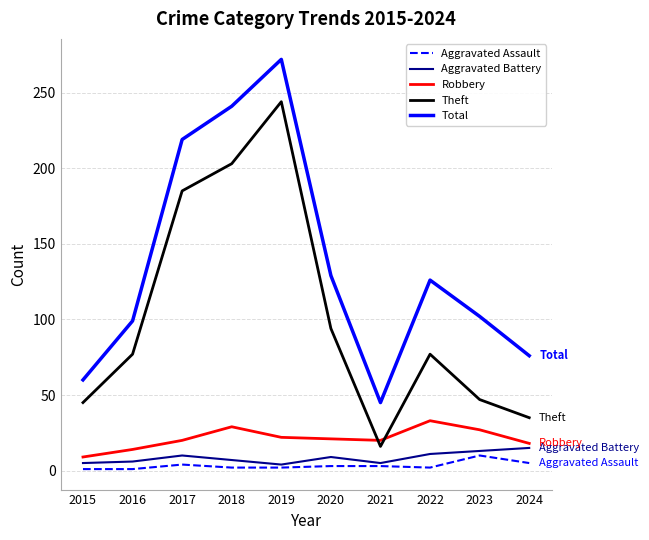

How many lines are shown in the chart?

5